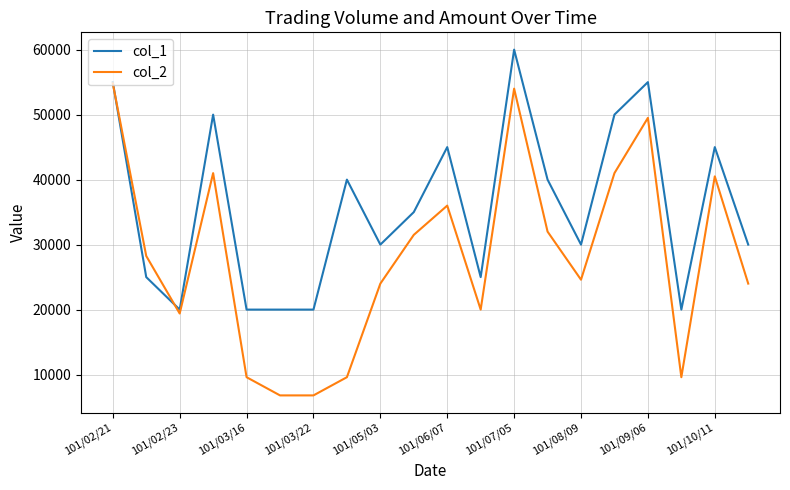

Which series has the widest spread of values?

col_2